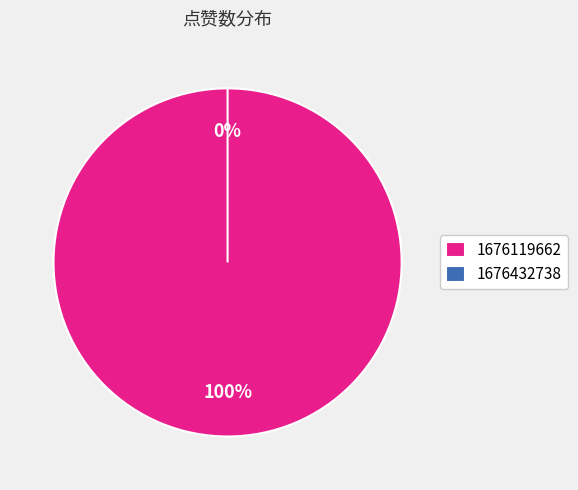

Which slice represents more than half of the pie?

1676119662